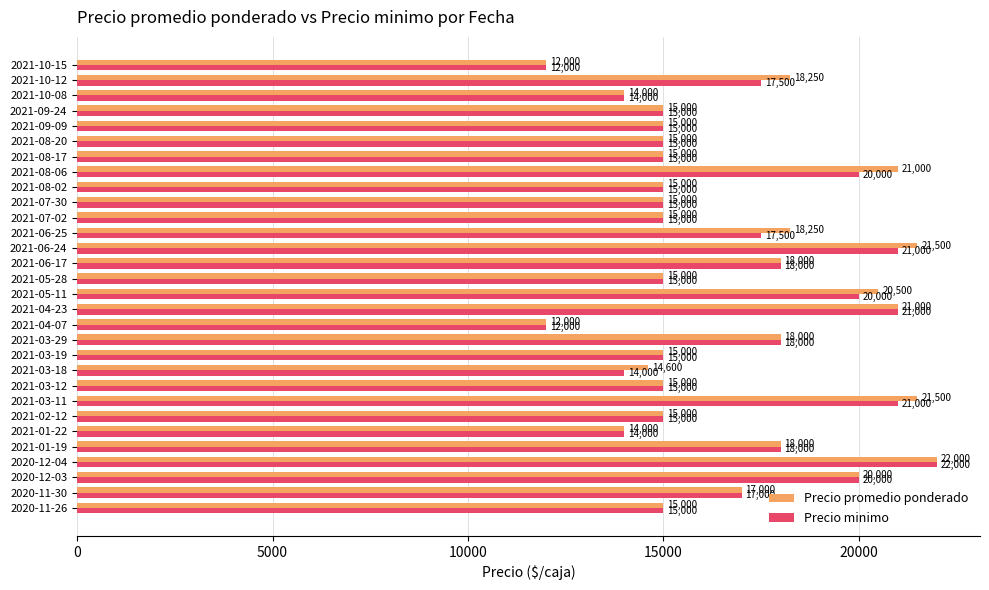

Between 2021-01-22 and 2021-08-06, which series saw the biggest shift?

Precio promedio ponderado